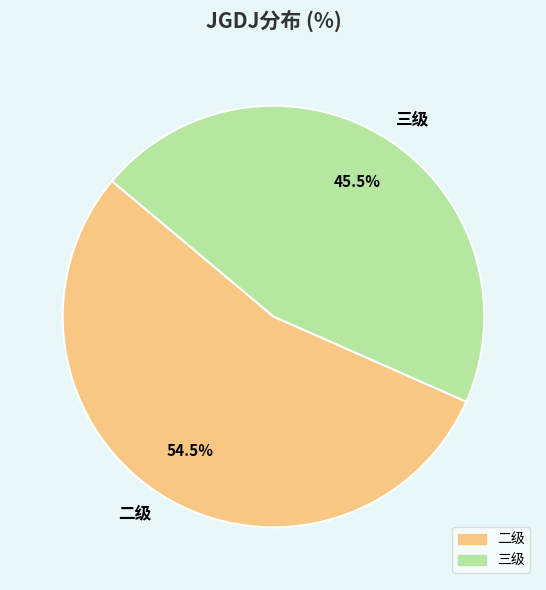

Does 三级 represent more than half of the total?

No